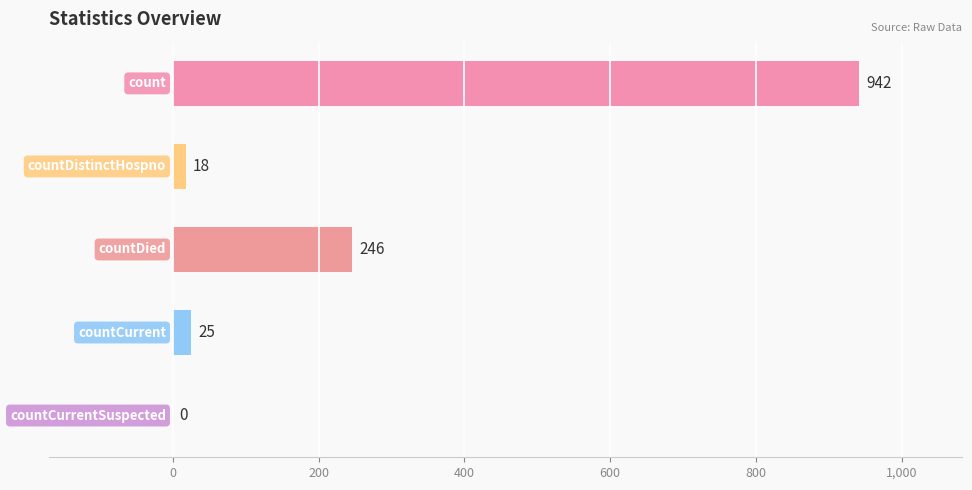

What is the sum of all values?

1231